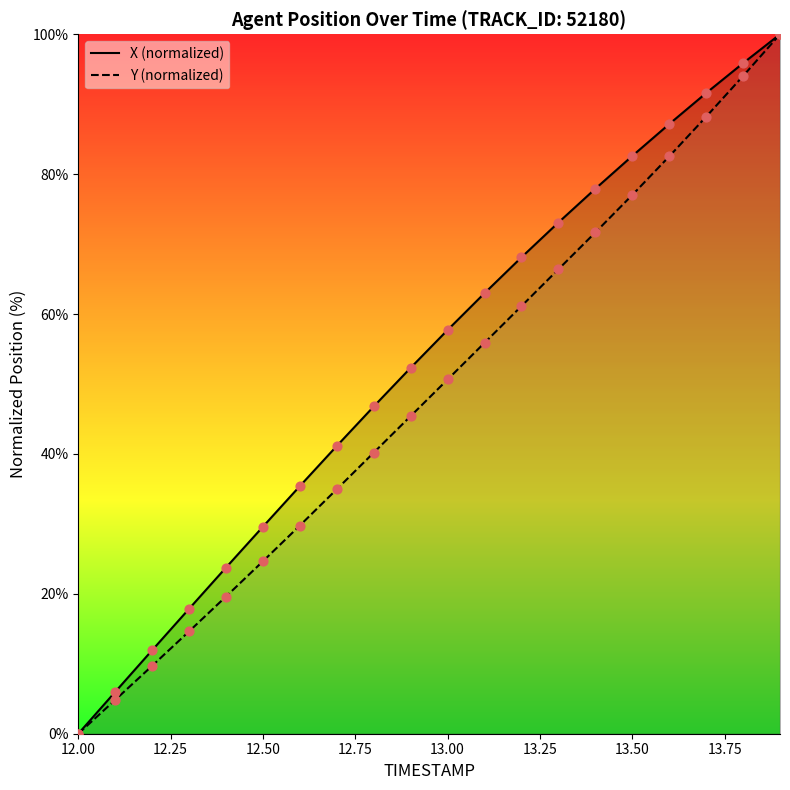

Which series reaches the minimum Y coordinate?

X